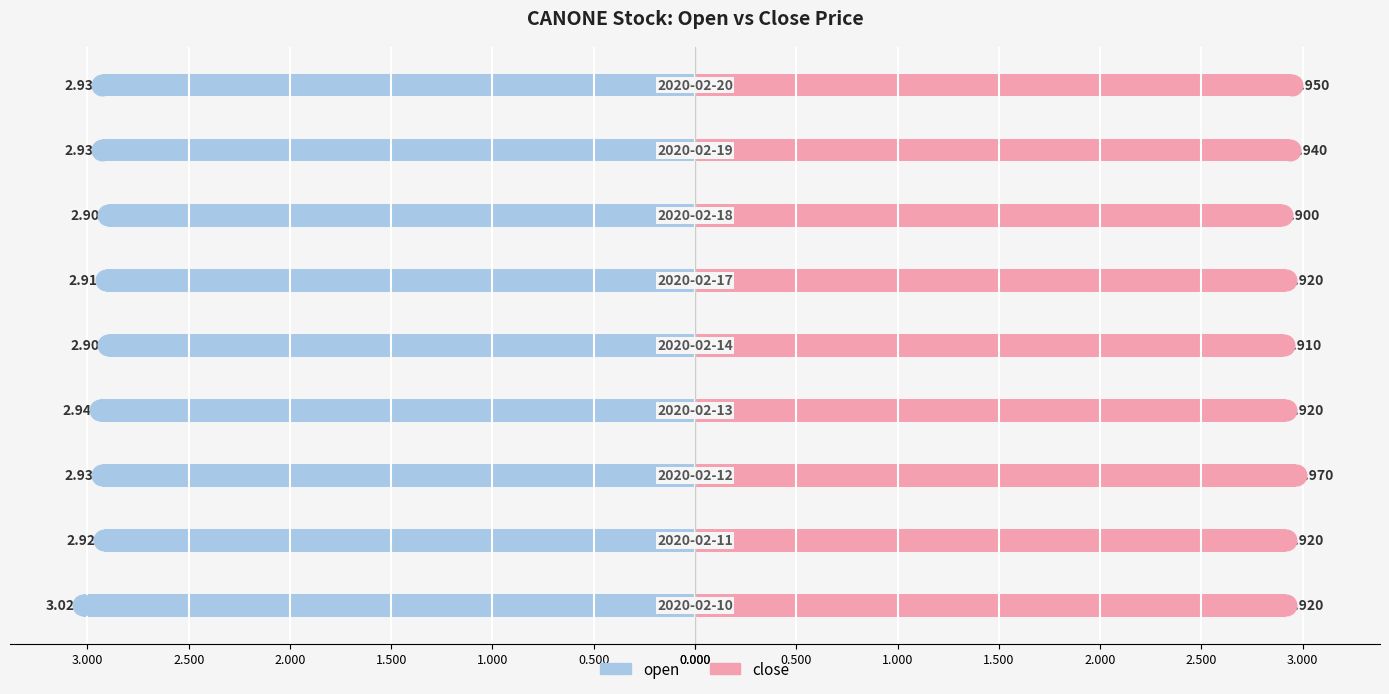

Is the value of close at 0.000 greater than the value of open at 1.500?

Yes